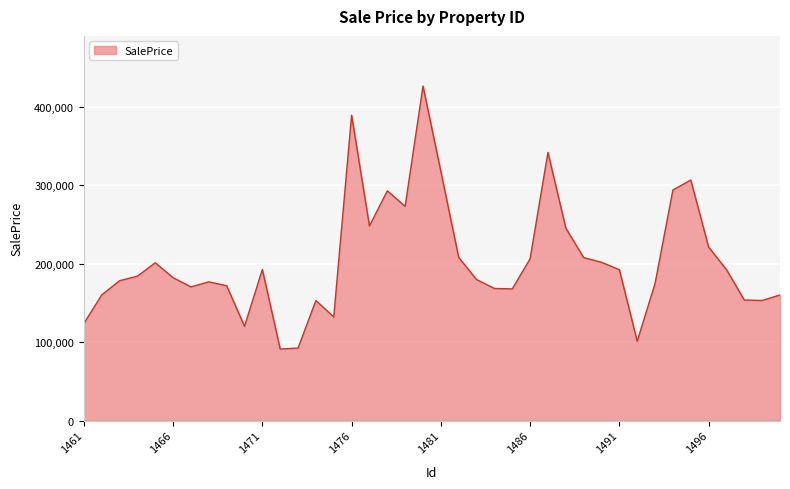

What is the maximum value shown in the chart?

426536.5